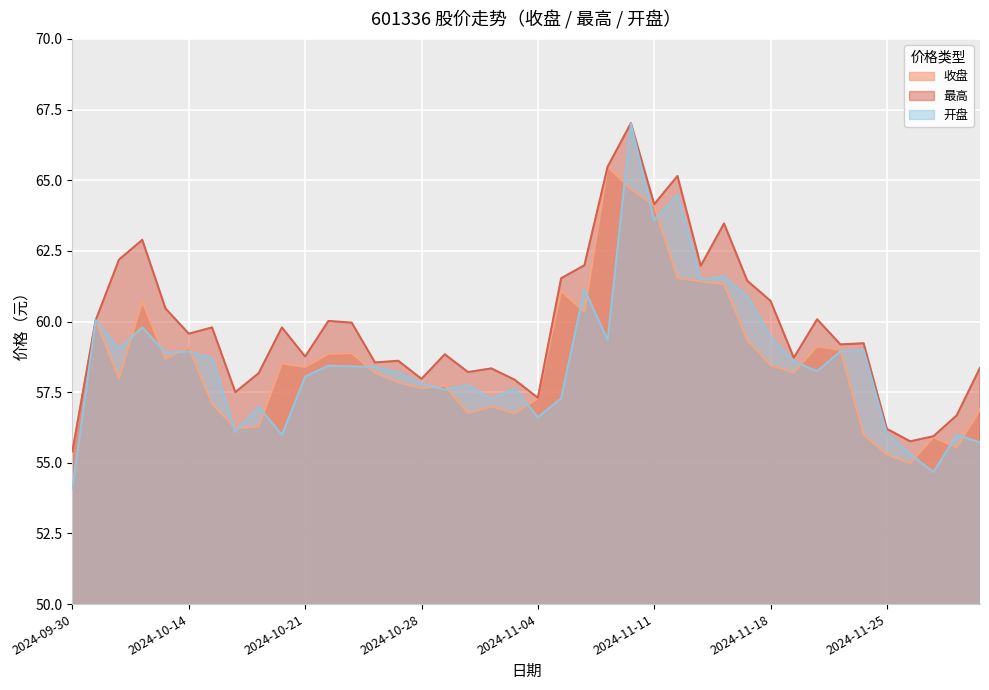

What is the maximum value for 最高?

67.0